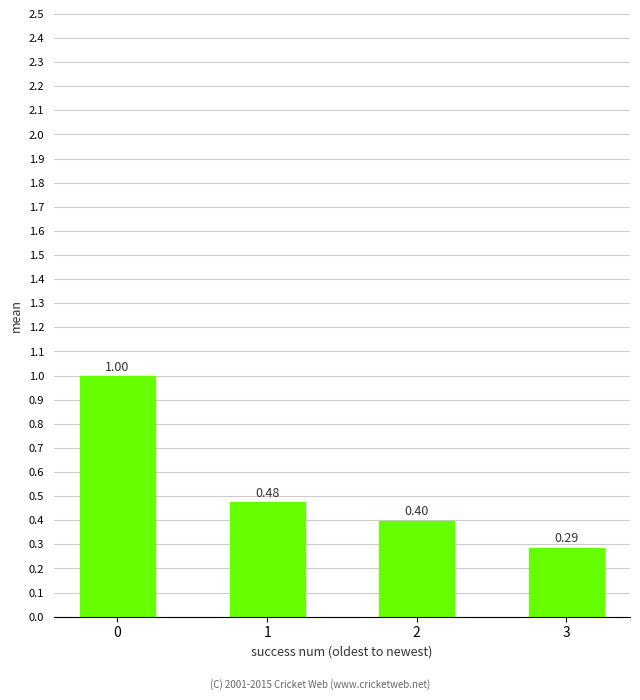

The chart shows a value of 0.4 at 2. True or false?

True